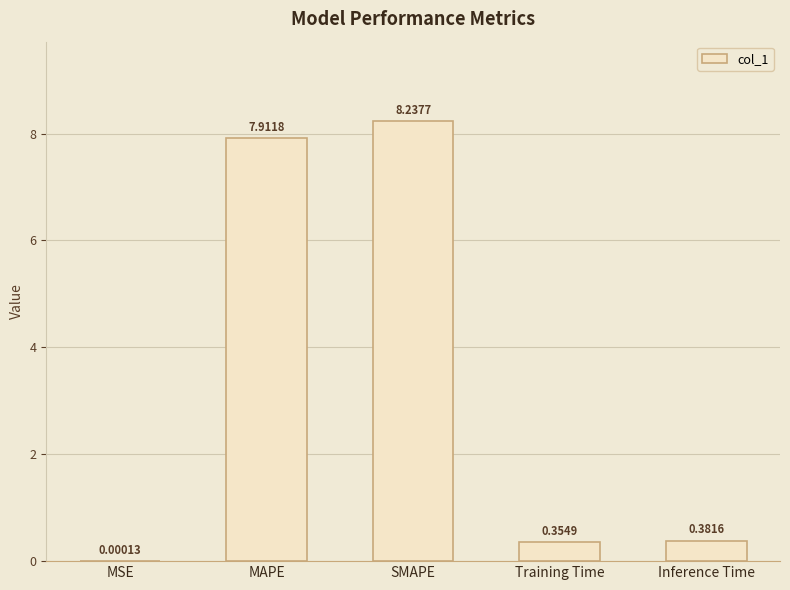

What is the difference between the values at Inference Time and SMAPE?

7.9